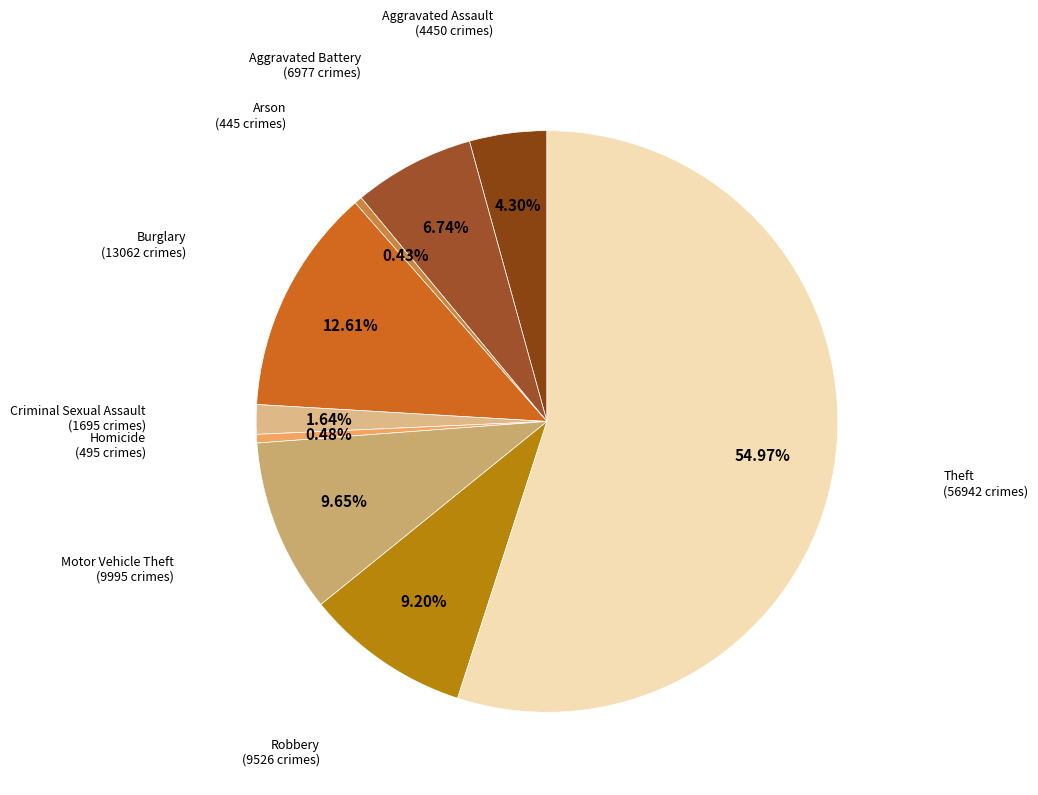

Which slice represents more than half of the pie?

Theft